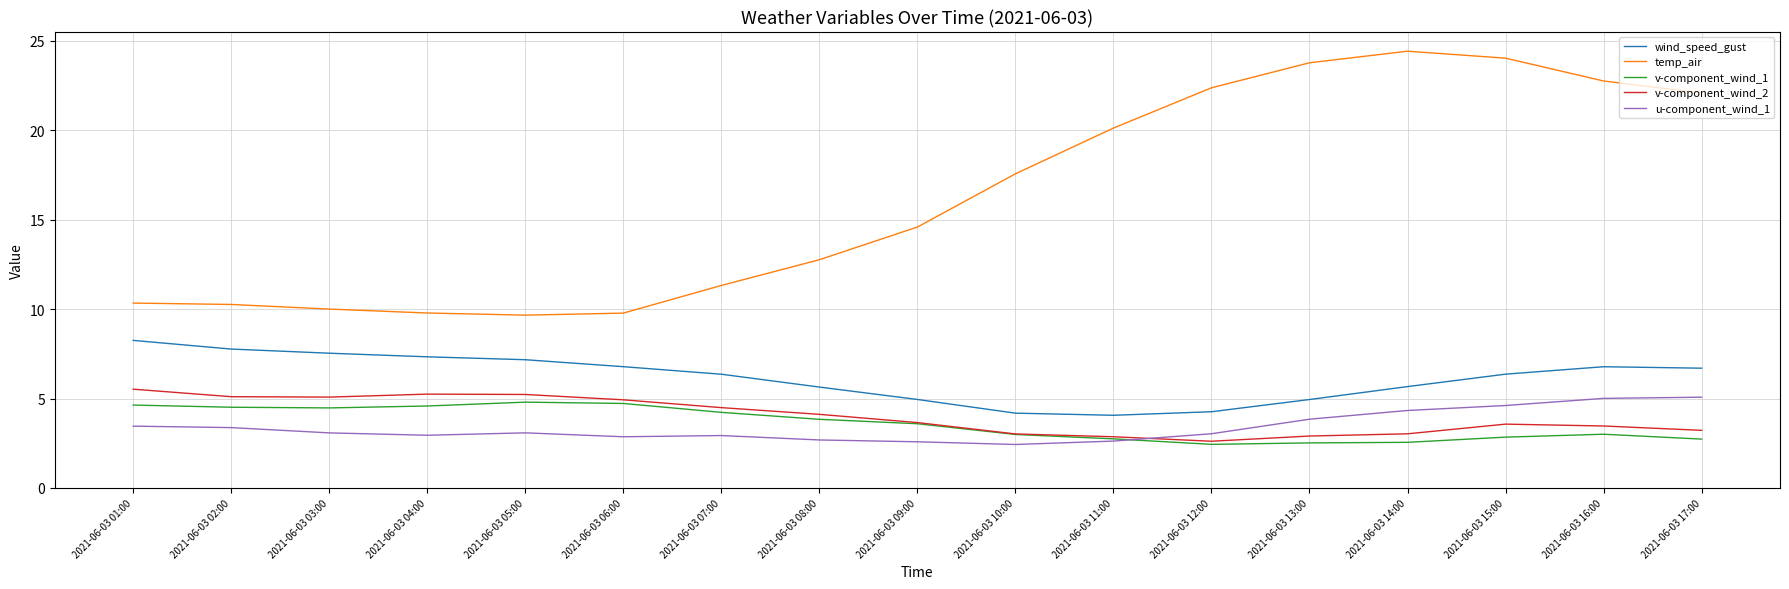

True or false: v-component_wind_2 and wind_speed_gust cross at least once.

False